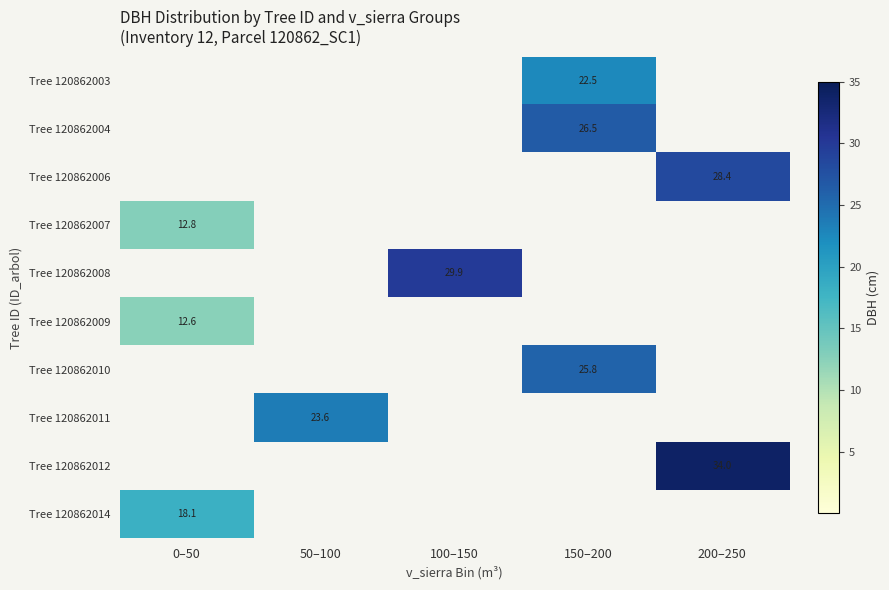

At which category is the sum across all series the highest?

150–200